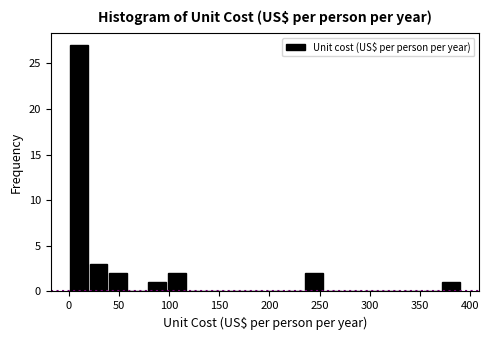

Around what value on the x-axis is the tallest bar? Give the approximate position of its centre, as read against the axis.

10